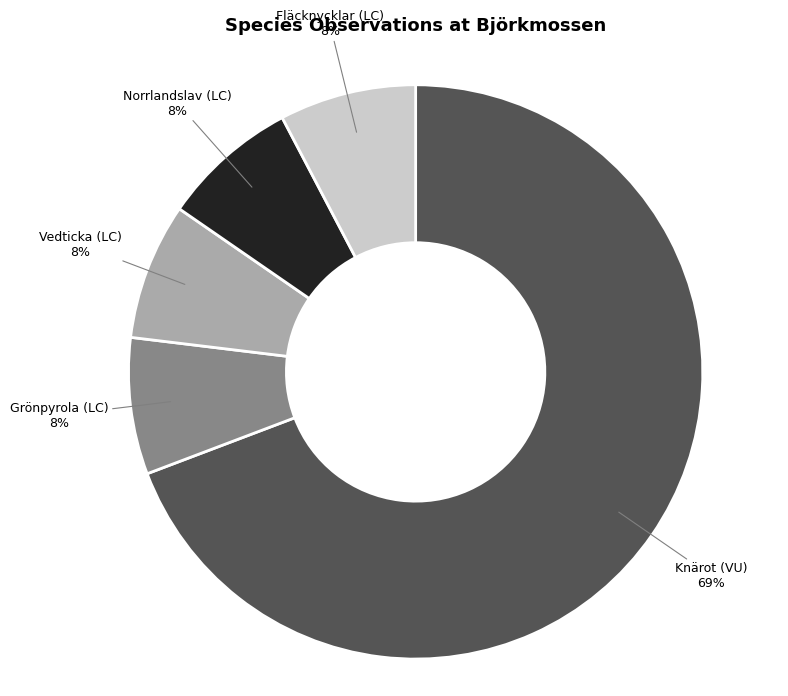

How many slices are in this pie chart?

5